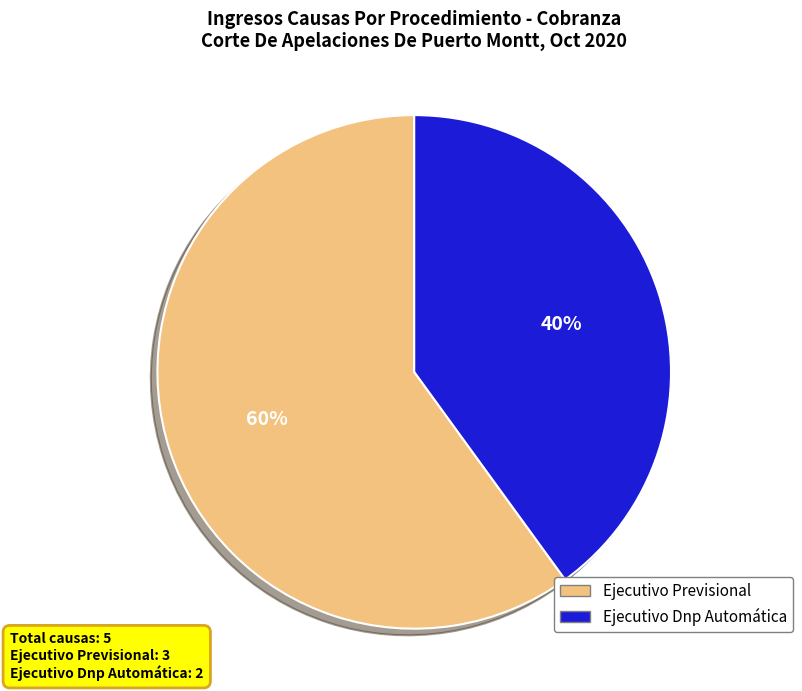

Does any single category account for the majority?

Yes